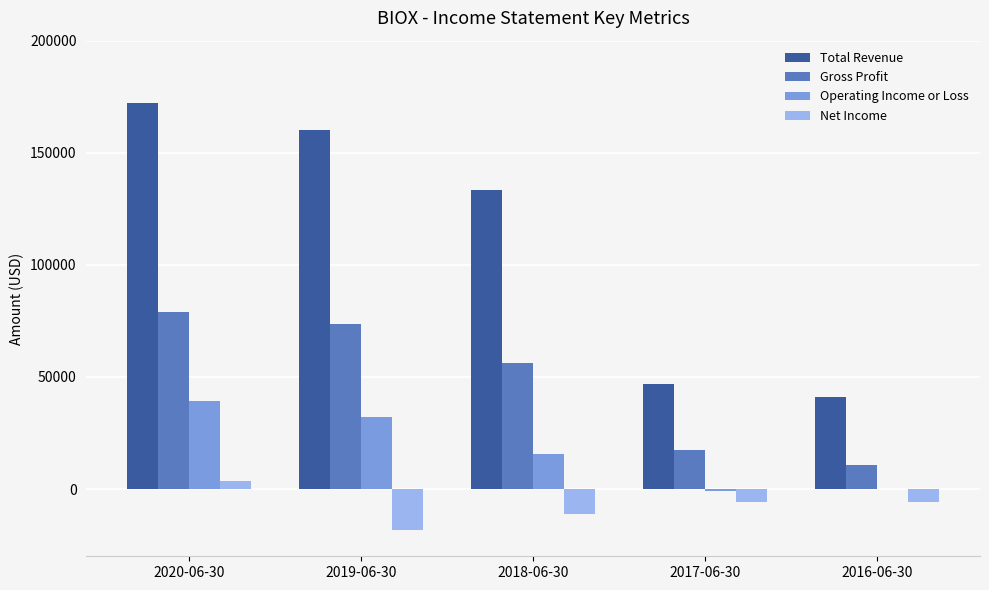

Reading left to right, what are all the values shown in this chart?

Total Revenue: 2020-06-30=172400	2019-06-30=160300	2018-06-30=133500	2017-06-30=46900	2016-06-30=41200
Gross Profit: 2020-06-30=78800	2019-06-30=73400	2018-06-30=56400	2017-06-30=17300	2016-06-30=10600
Operating Income or Loss: 2020-06-30=39100	2019-06-30=32100	2018-06-30=15700	2017-06-30=-1000	2016-06-30=200
Net Income: 2020-06-30=3400	2019-06-30=-18400	2018-06-30=-11000	2017-06-30=-5900	2016-06-30=-5900